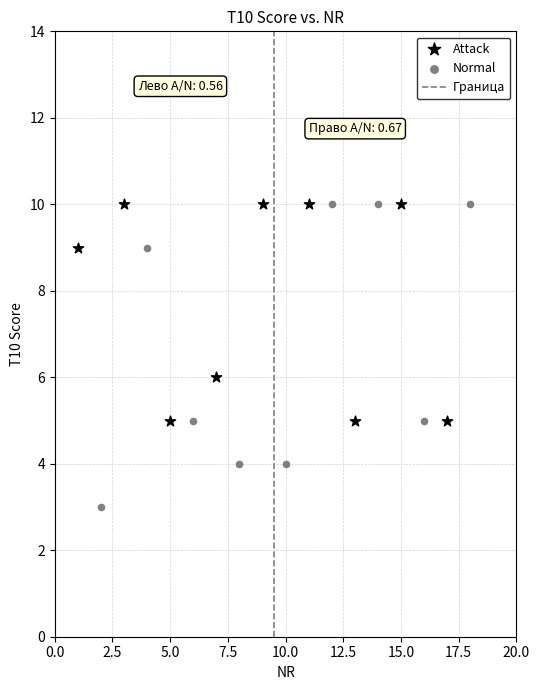

Which series contains the lowest Y value?

Normal